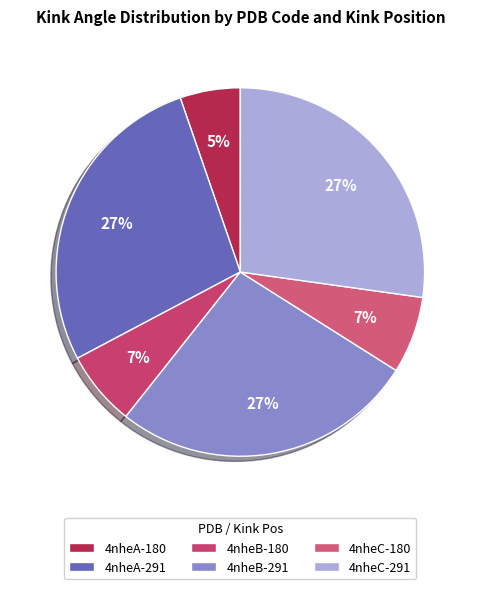

To the nearest percent, what is the difference between the 4nheA-180 and 4nheB-180 slice percentages?

1%